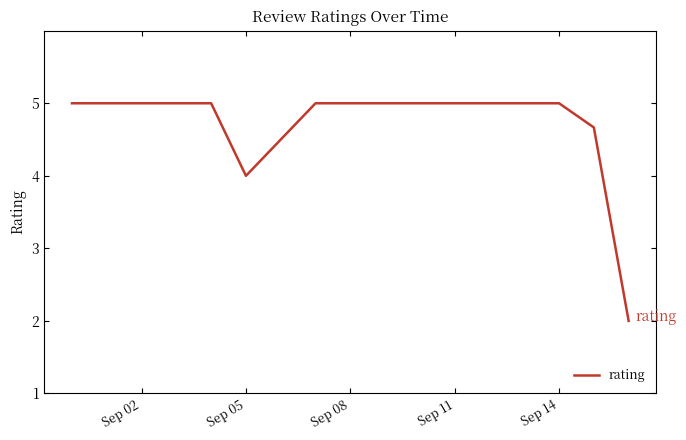

What is the minimum value shown in the chart?

2.0